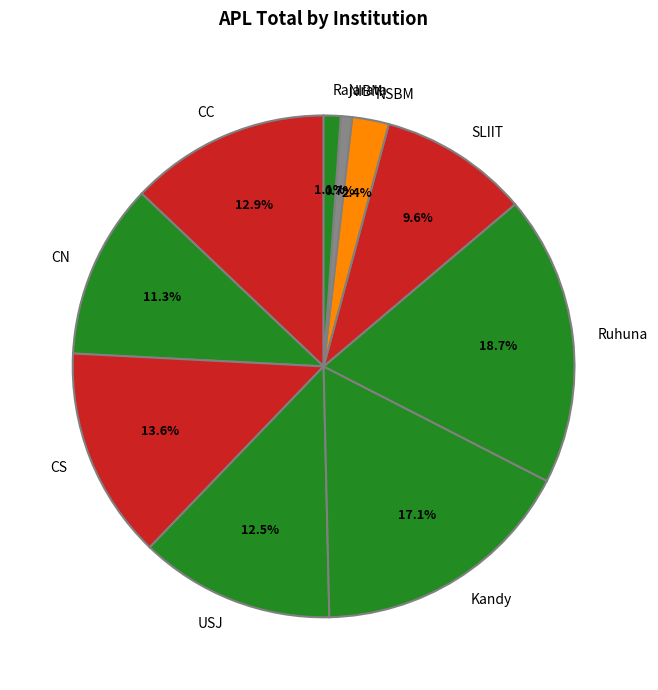

Is it true that Kandy is 27% of the pie?

False